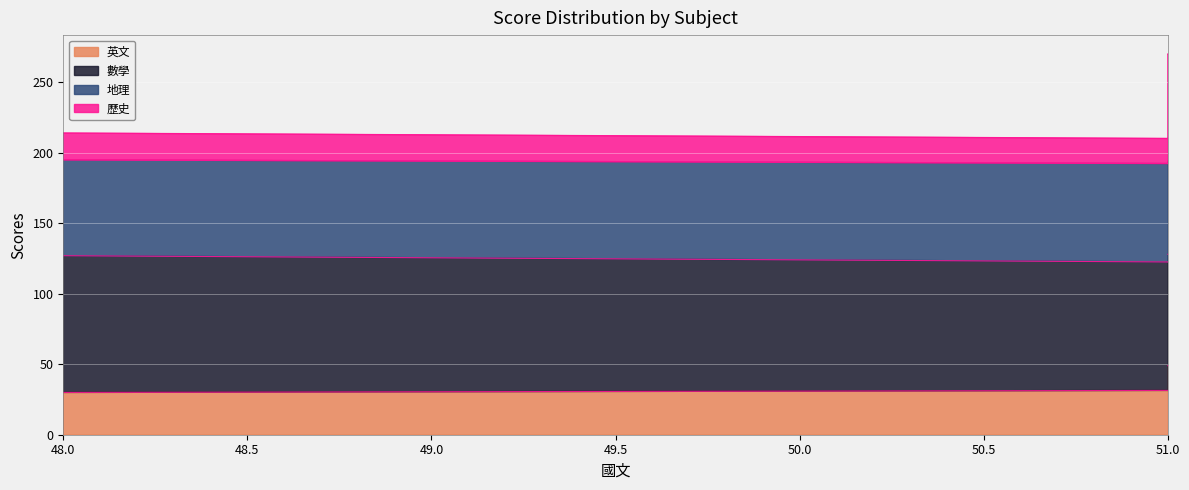

Which category has the lowest value in the 英文 series?

48